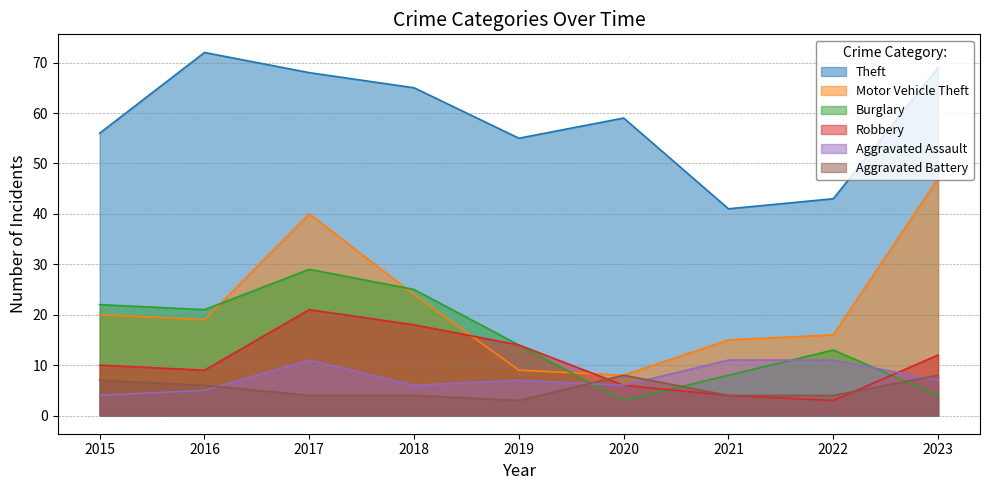

Rank the categories by Aggravated Assault value from lowest to highest.

2015, 2016, 2018, 2020, 2019, 2023, 2017, 2021, 2022